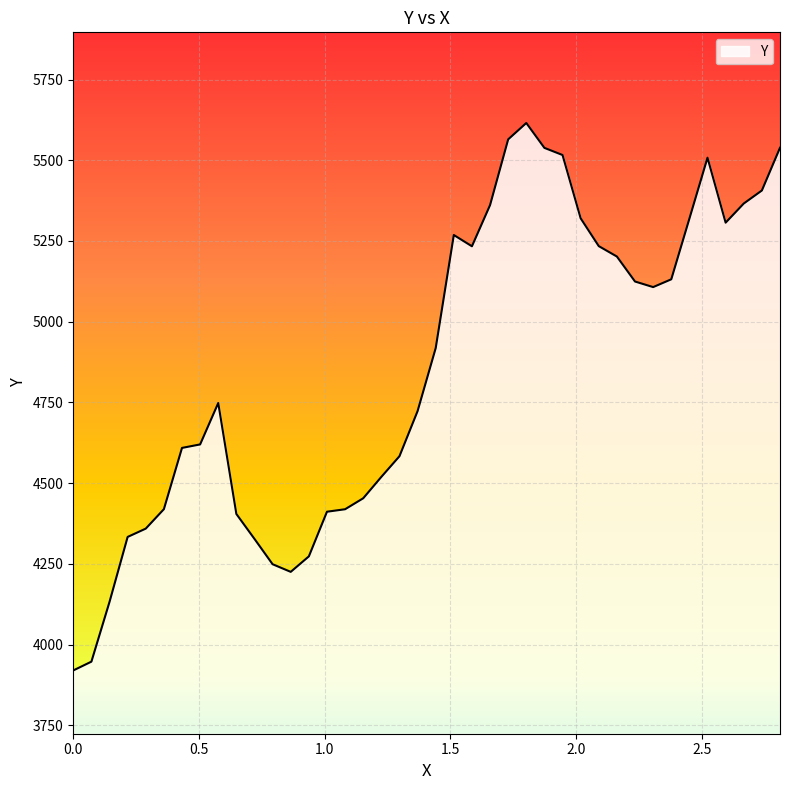

What is the greatest value displayed?

5615.3